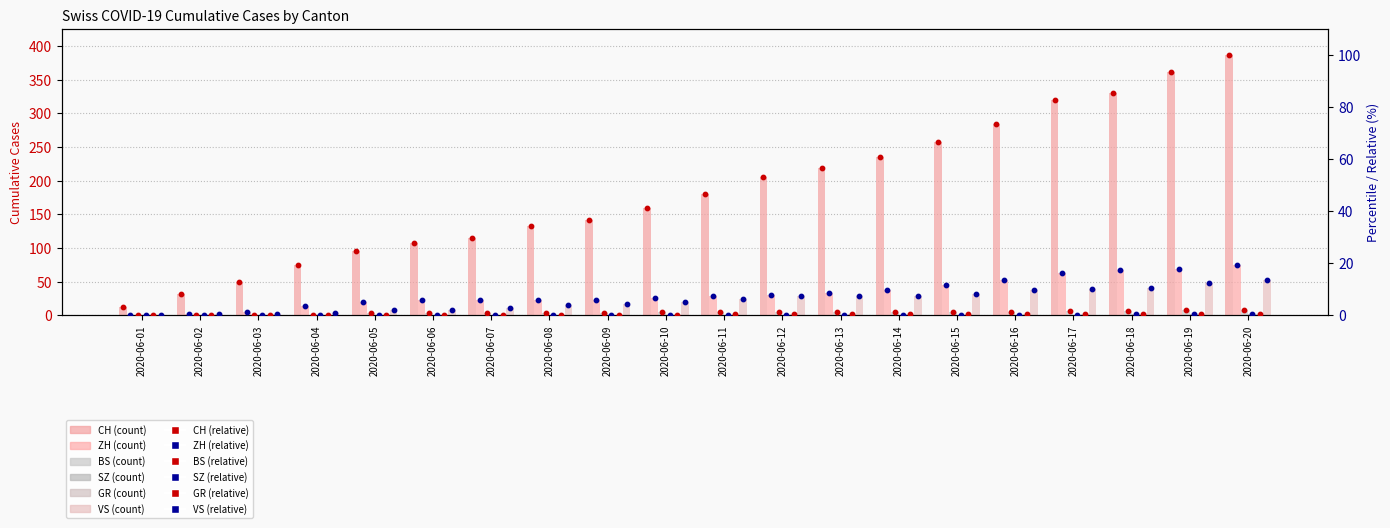

What are all the series names shown in the legend?

CH, ZH, BS, SZ, GR, VS